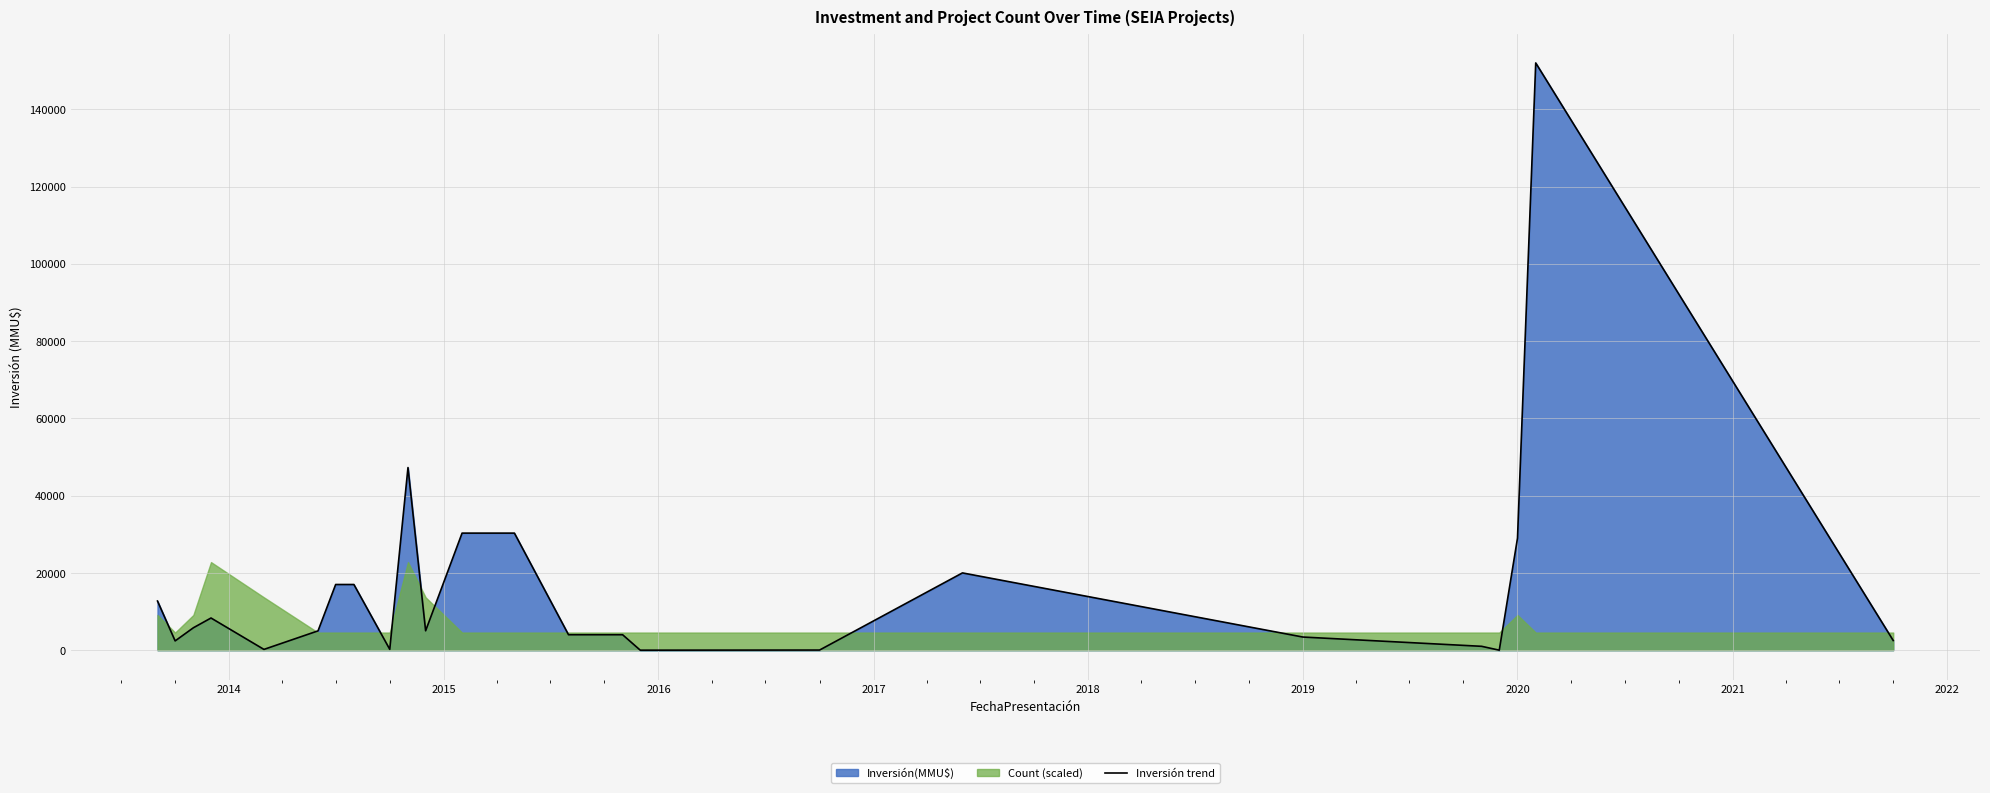

What is the value of the 11th point from the left?

5020